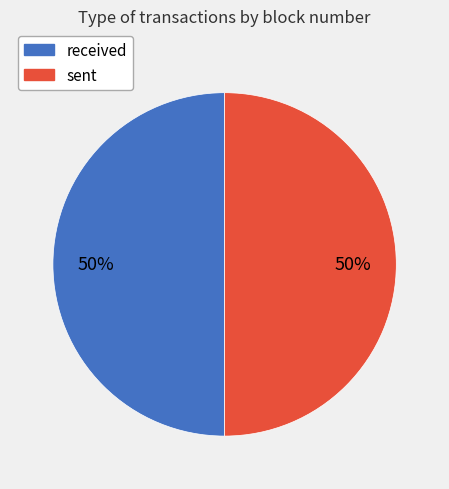

To the nearest percent, what is the average slice percentage?

50%